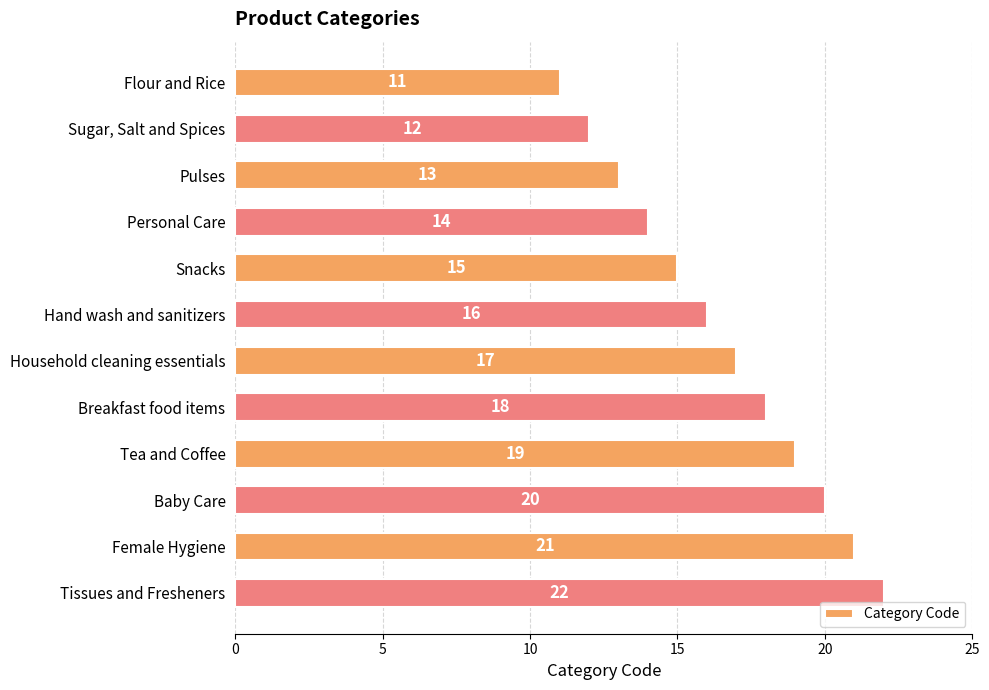

What is the difference between the maximum and minimum values?

11